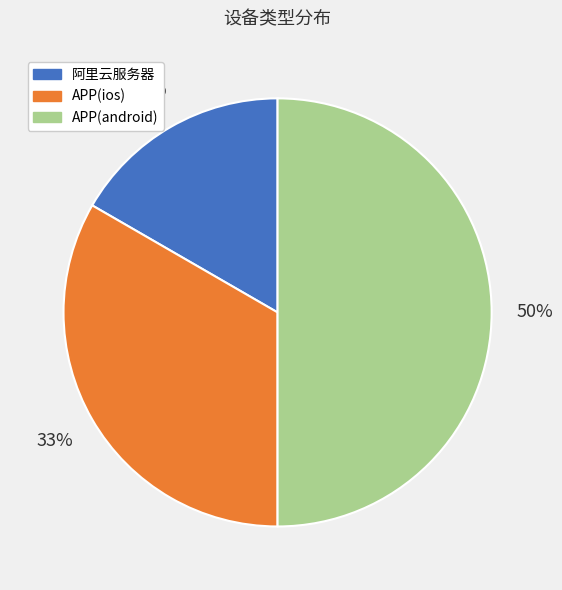

Is it true that APP(android) is 50% of the pie?

True